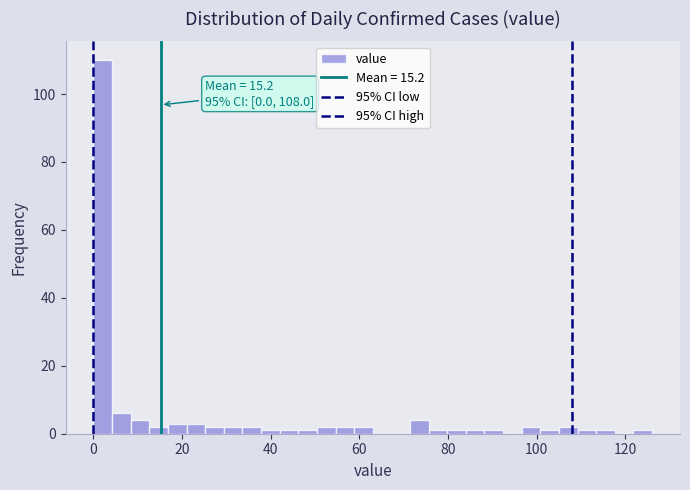

Read against the x-axis, roughly where is the centre of the tallest bar?

2